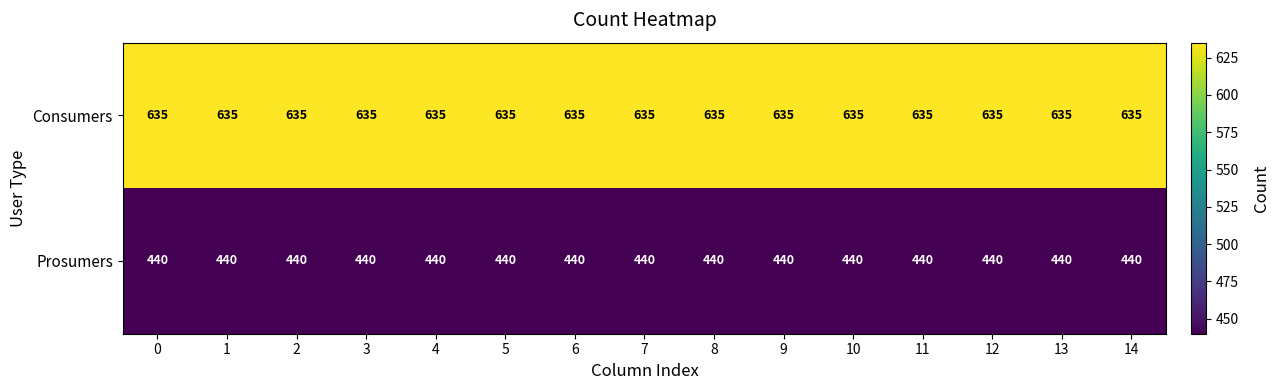

The Consumers series shows 329 at 4. True or false?

False